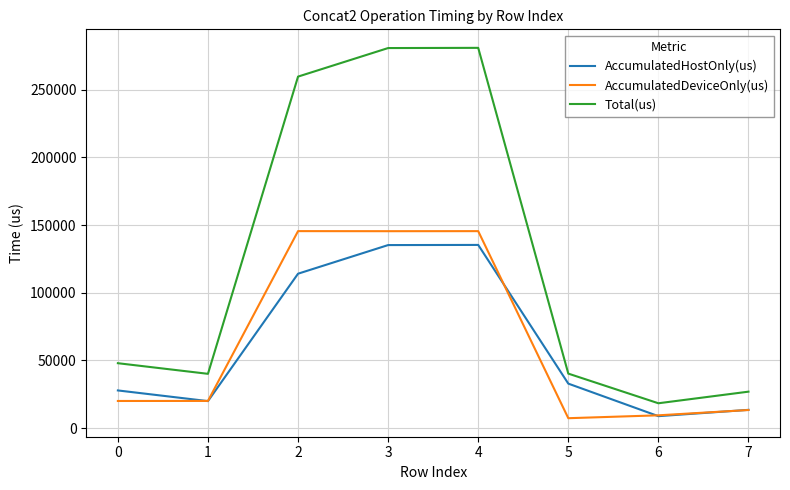

What is the greatest value displayed?

280801.0